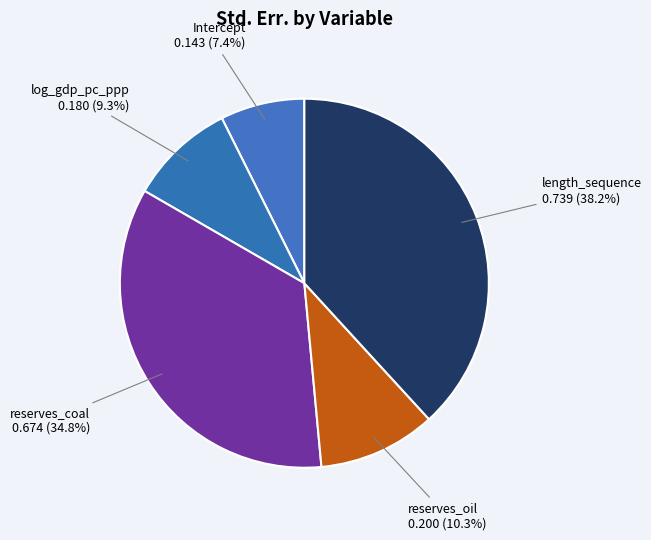

Is there any slice that represents more than half of the pie?

No